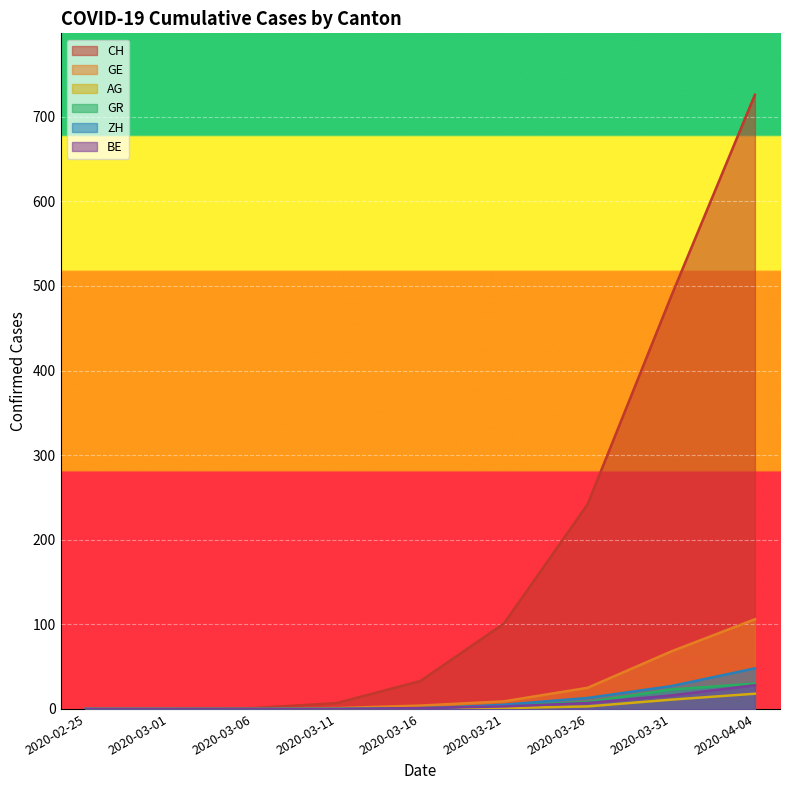

Reading right to left, transcribe all the data shown in this chart.

CH: 2020-04-04=726	2020-03-31=488	2020-03-26=242	2020-03-21=101	2020-03-16=33	2020-03-11=7	2020-03-06=1	2020-03-01=0	2020-02-25=0
GE: 2020-04-04=106	2020-03-31=68	2020-03-26=25	2020-03-21=9	2020-03-16=4	2020-03-11=1	2020-03-06=0	2020-03-01=0	2020-02-25=0
AG: 2020-04-04=18	2020-03-31=11	2020-03-26=3	2020-03-21=1	2020-03-16=0	2020-03-11=0	2020-03-06=0	2020-03-01=0	2020-02-25=0
GR: 2020-04-04=30	2020-03-31=23	2020-03-26=8	2020-03-21=4	2020-03-16=1	2020-03-11=0	2020-03-06=0	2020-03-01=0	2020-02-25=0
ZH: 2020-04-04=48	2020-03-31=27	2020-03-26=13	2020-03-21=5	2020-03-16=0	2020-03-11=0	2020-03-06=0	2020-03-01=0	2020-02-25=0
BE: 2020-04-04=28	2020-03-31=16	2020-03-26=7	2020-03-21=3	2020-03-16=1	2020-03-11=0	2020-03-06=0	2020-03-01=0	2020-02-25=0